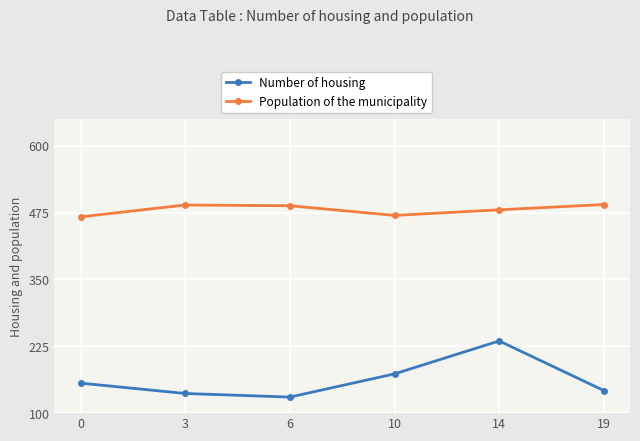

How many values in the Number of housing series are below 156?

3